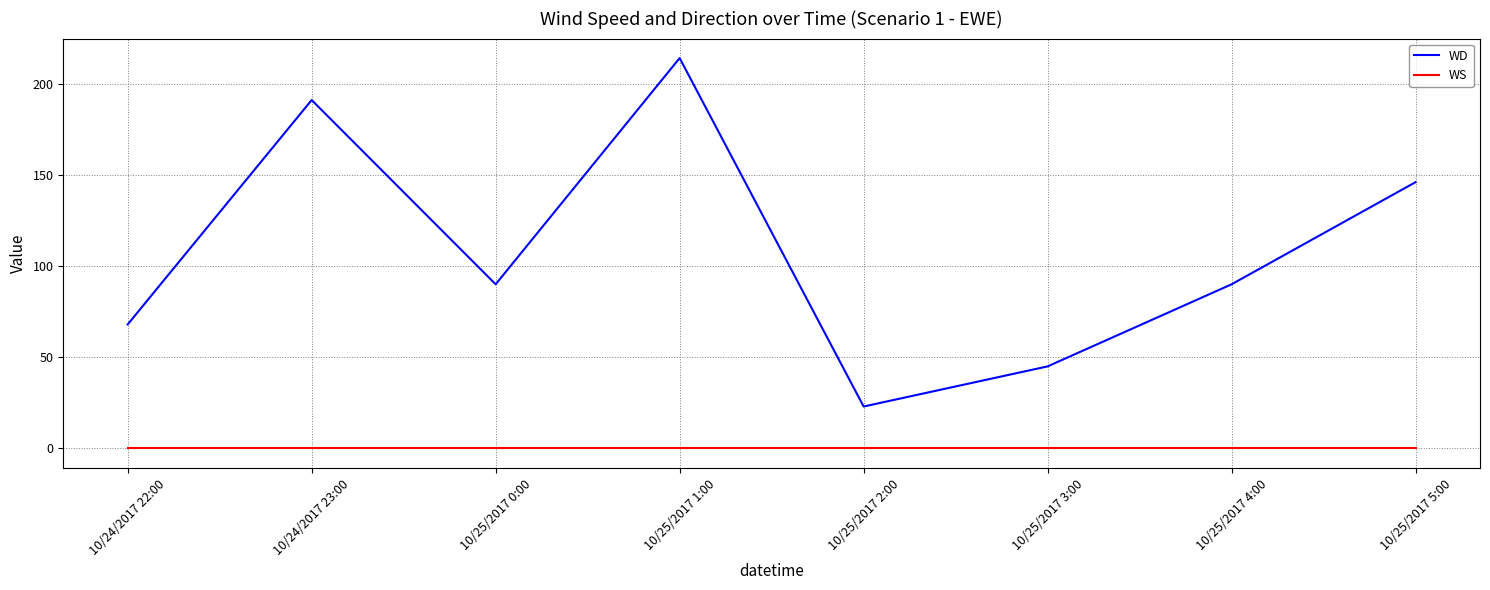

Rank the series by their maximum value, from lowest to highest.

WS, WD